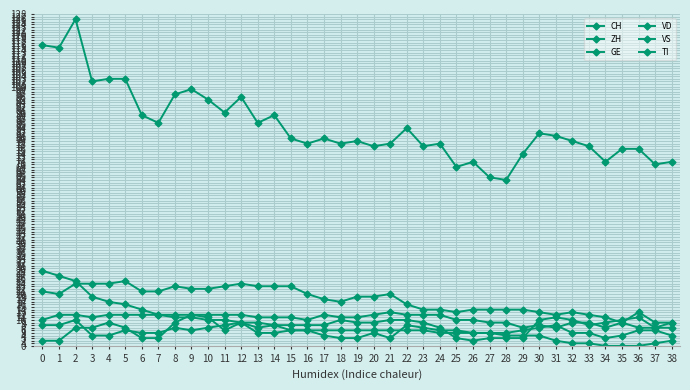

How many data points does each series have?

39